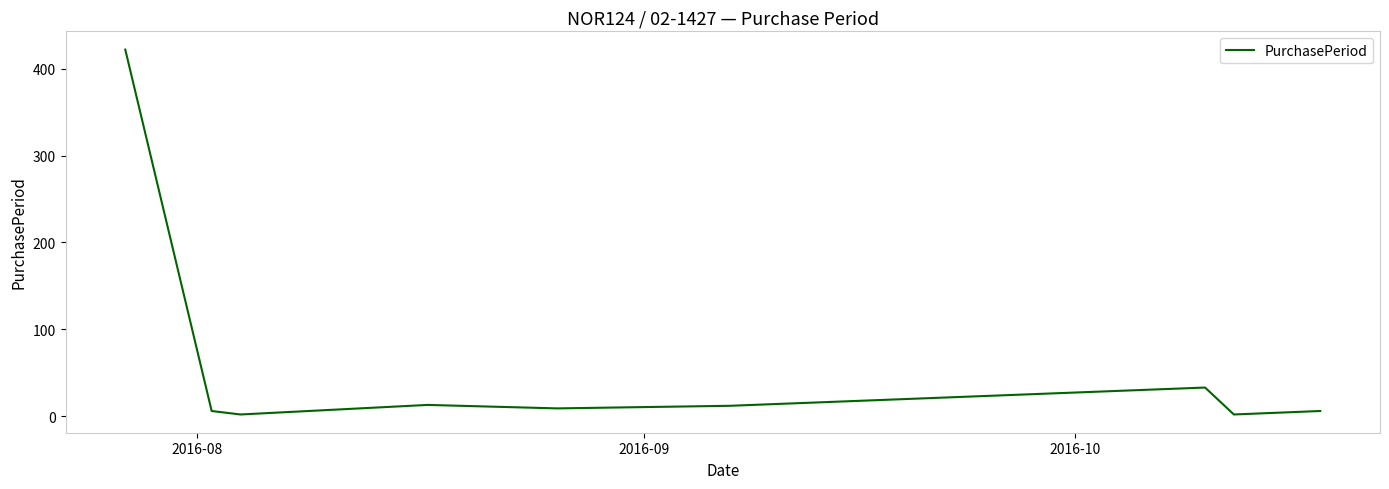

What is the greatest value displayed?

422